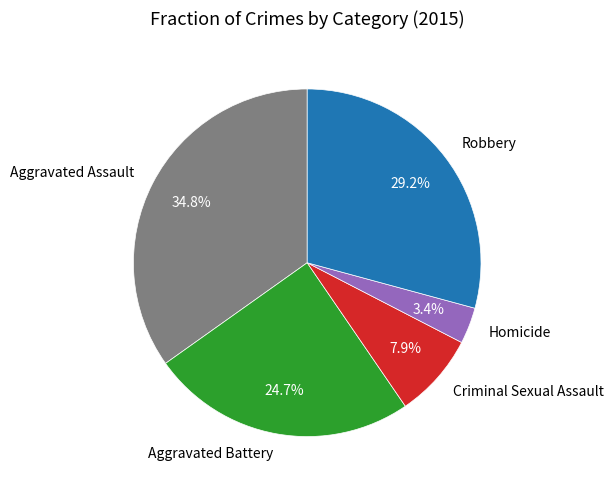

Does Criminal Sexual Assault account for over 50% of the chart?

No